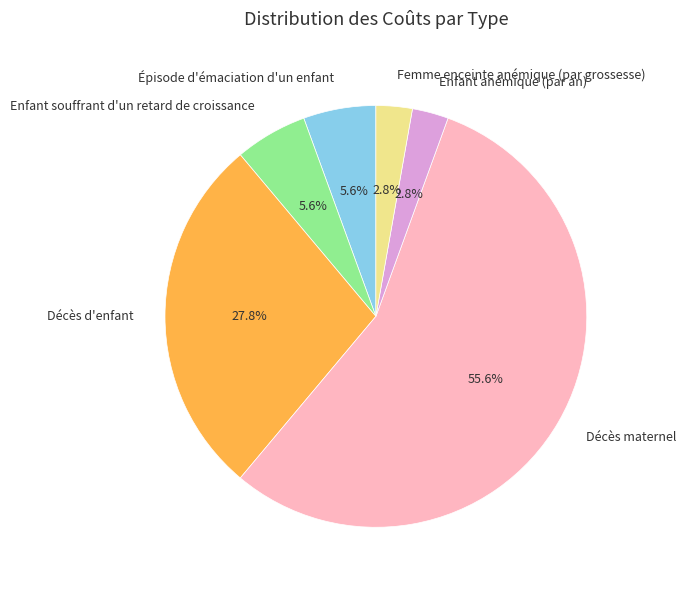

Is the sum of Enfant souffrant d'un retard de croissance and Épisode d'émaciation d'un enfant greater than half?

No